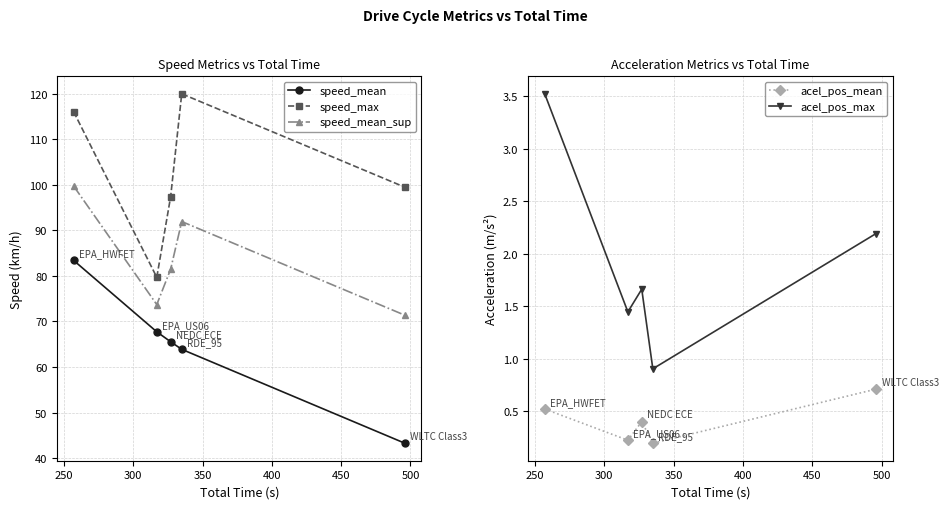

In speed_mean_sup, how many points are higher than both neighbors (excluding endpoints)?

1